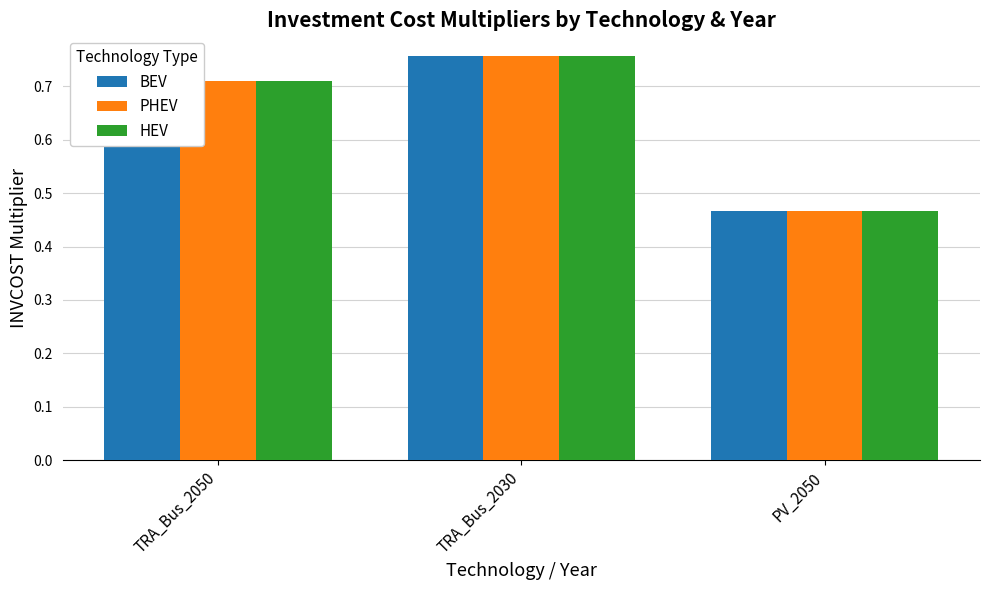

Is the value of HEV at TRA_Bus_2030 greater than the value of PHEV at TRA_Bus_2050?

Yes